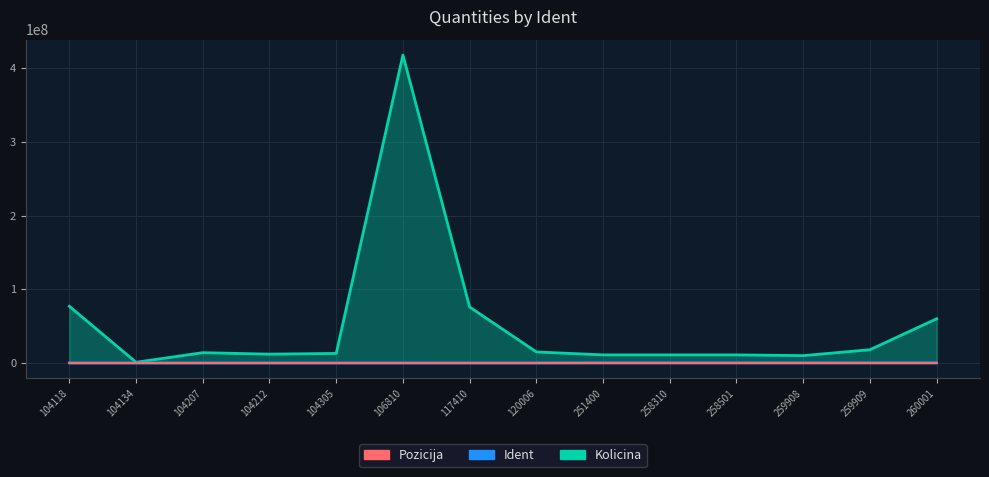

At which category is the sum across all series the highest?

106810